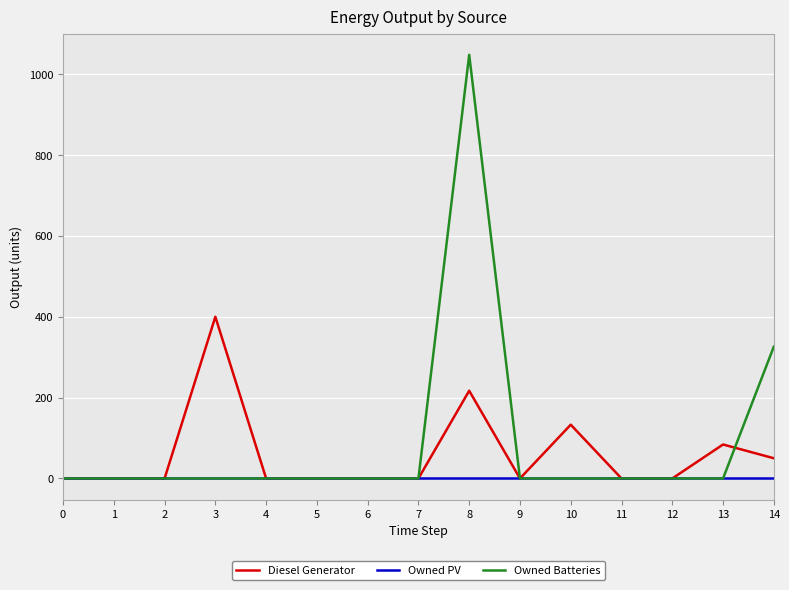

What is the greatest value displayed?

1048